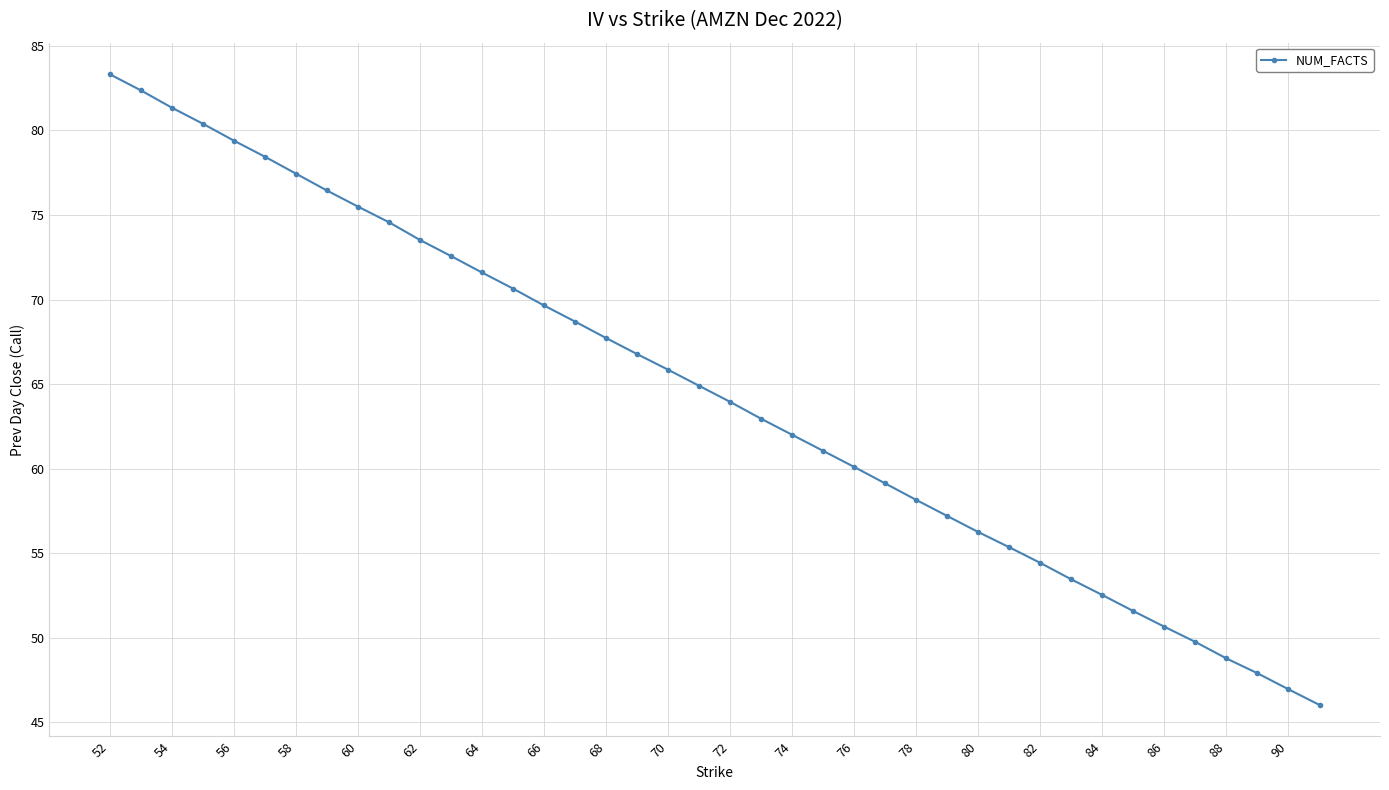

What is the difference between the maximum and minimum values?

37.3